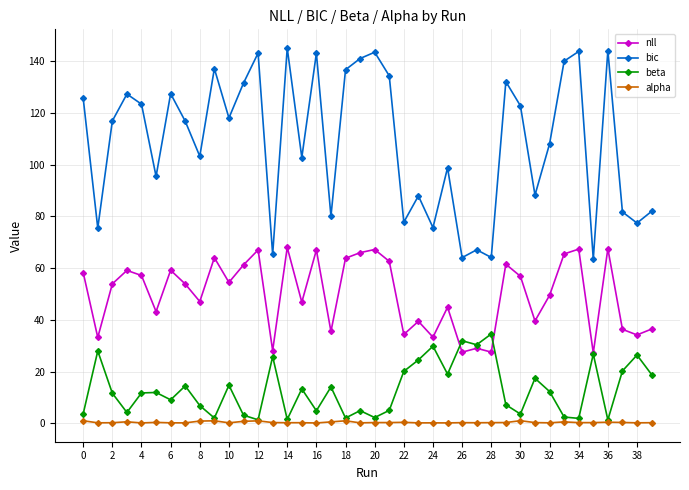

True or false: nll has more than 1 interior local peaks.

True